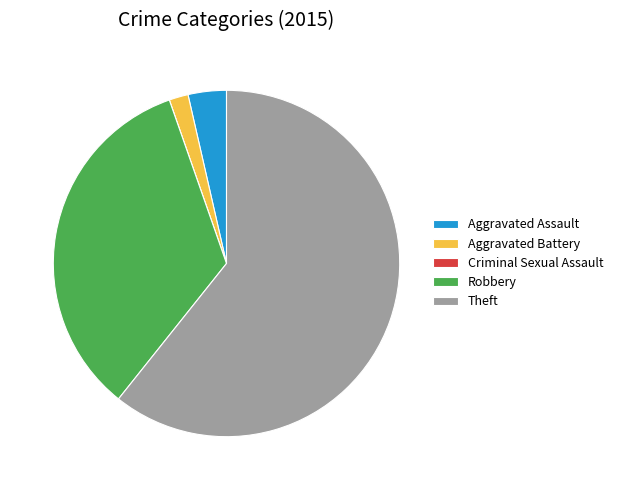

Which slice is the largest?

Theft